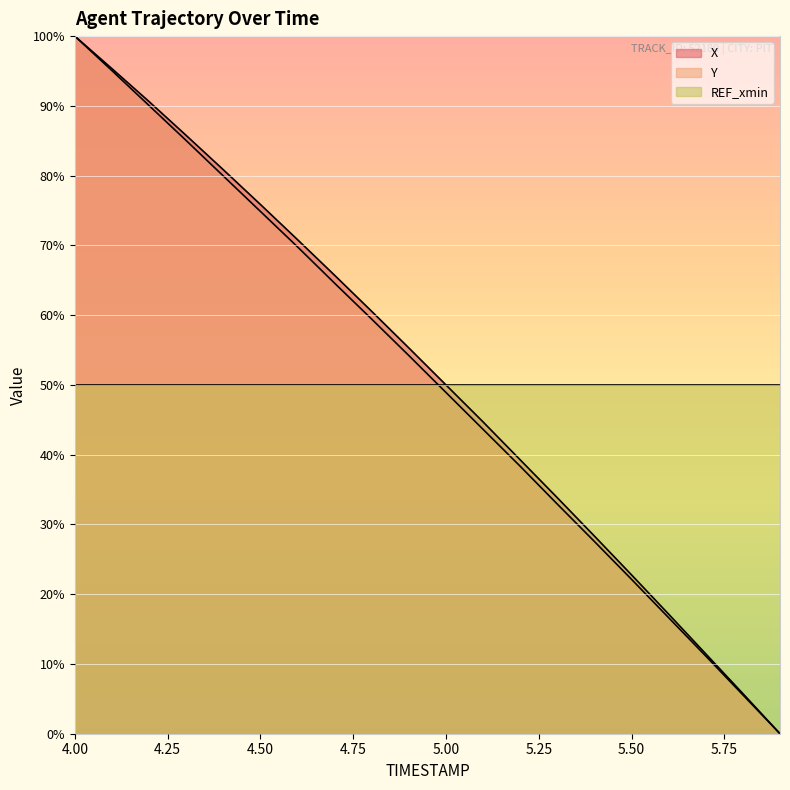

True or false: X and Y cross at least once.

False